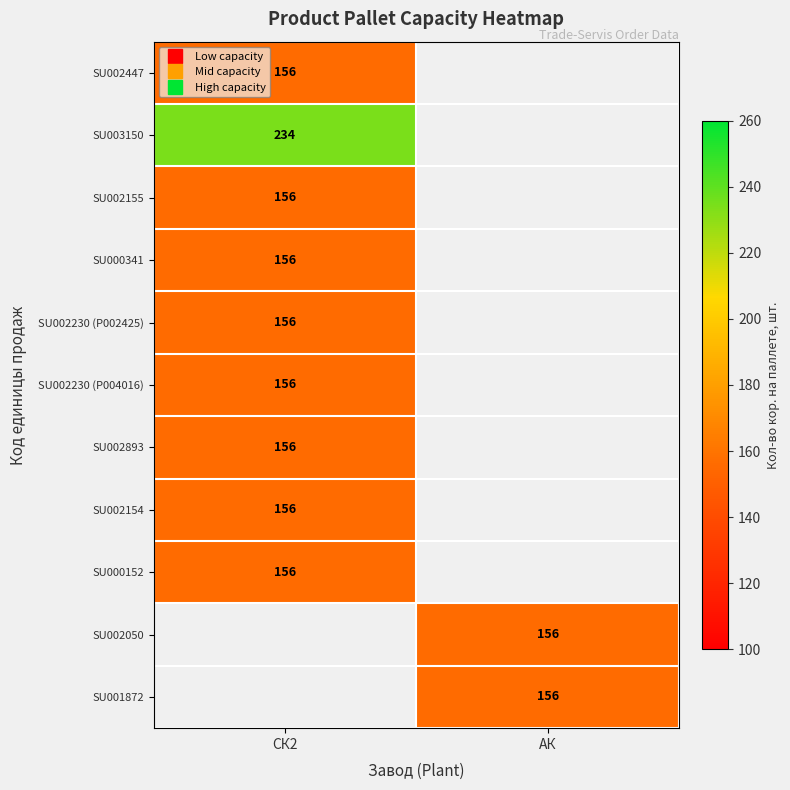

The SU002230 (P004016) series shows 210.6 at СК2. True or false?

False